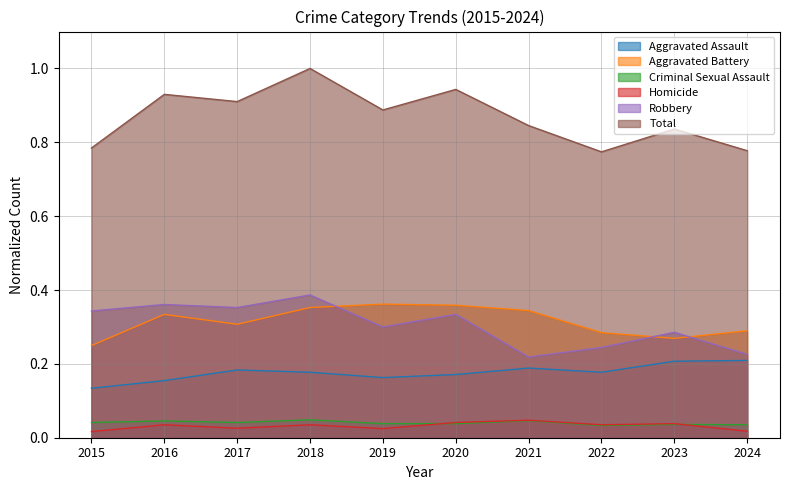

How many lines are shown in the chart?

6